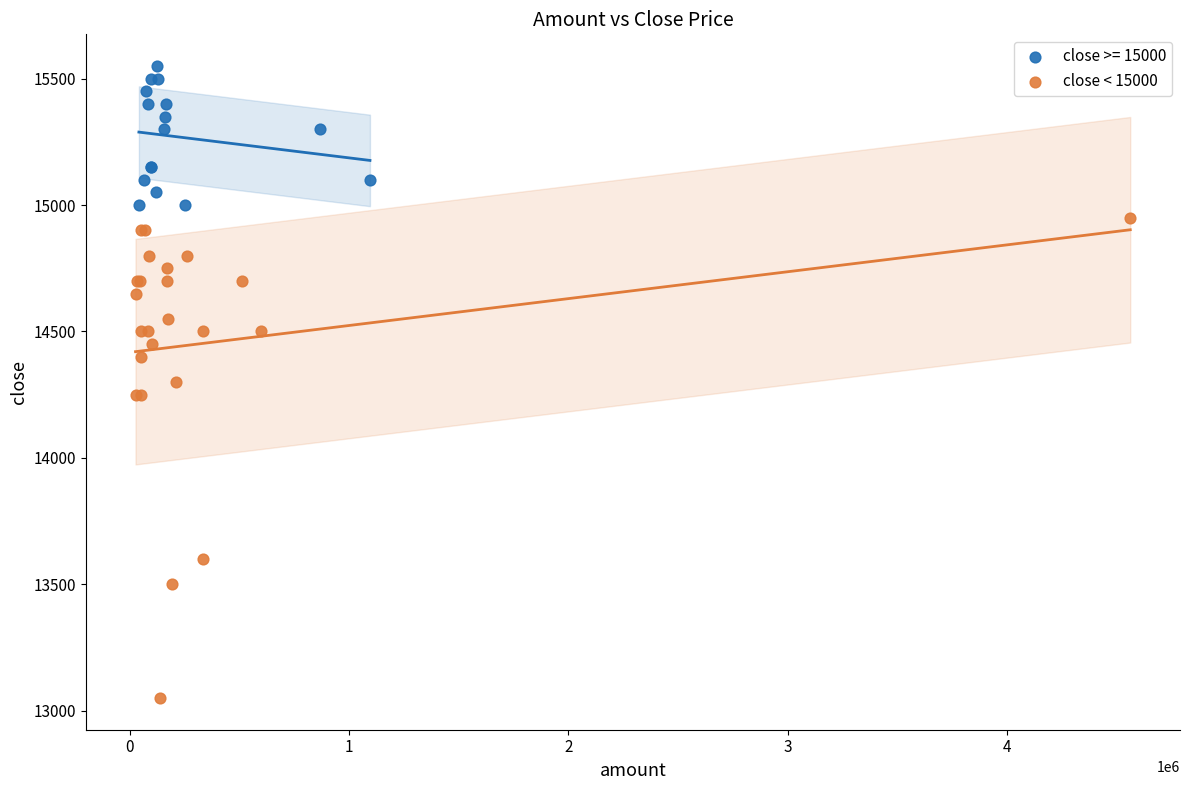

Which series reaches the maximum Y coordinate?

close >= 15000